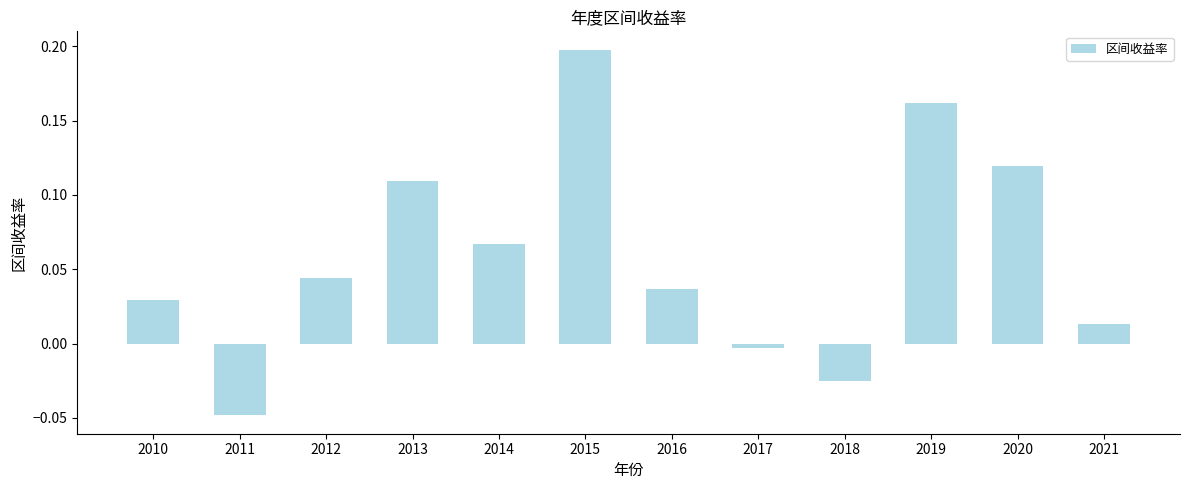

Which has a higher value, 2018 or 2010?

2010